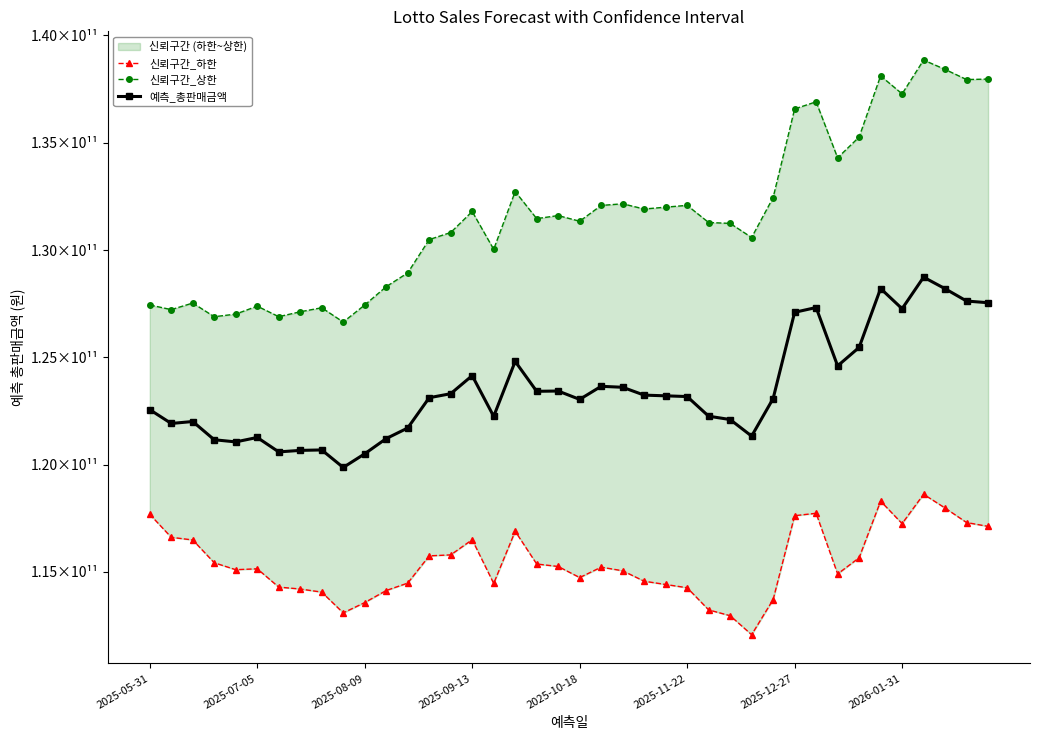

Is the value of 신뢰구간_하한 at 30 greater than the value of 신뢰구간_상한 at 16?

No